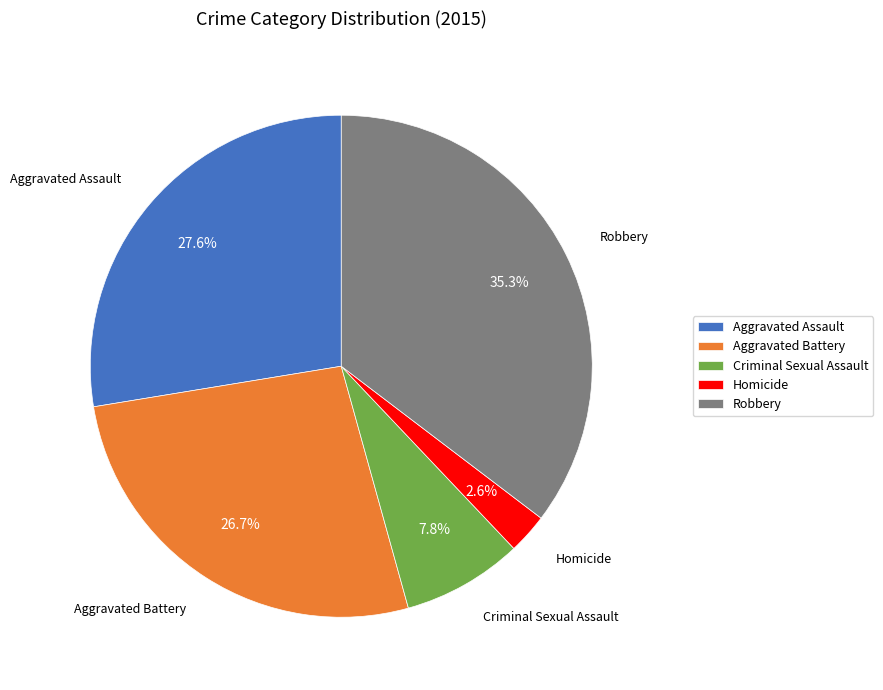

How many segments does this pie chart have?

5